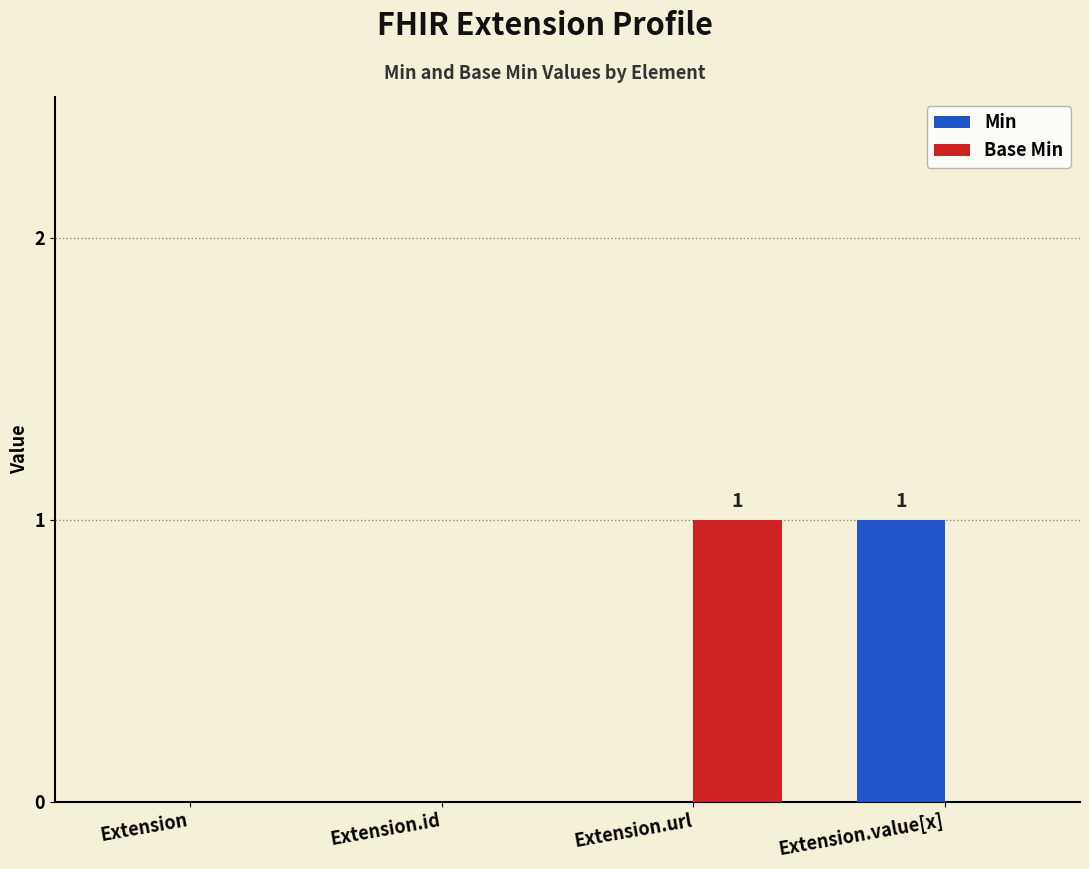

True or false: Min has a value of 0 at Extension.value[x].

False